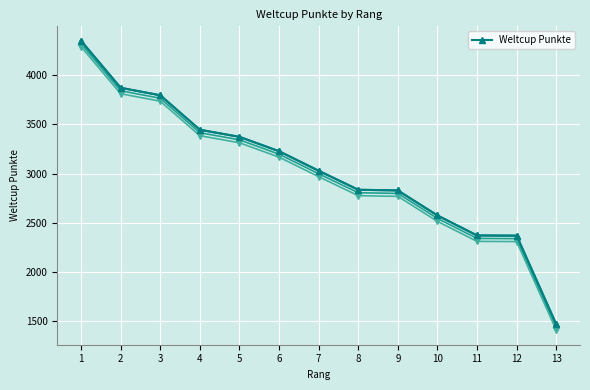

What is the approximate value at 6?

3226